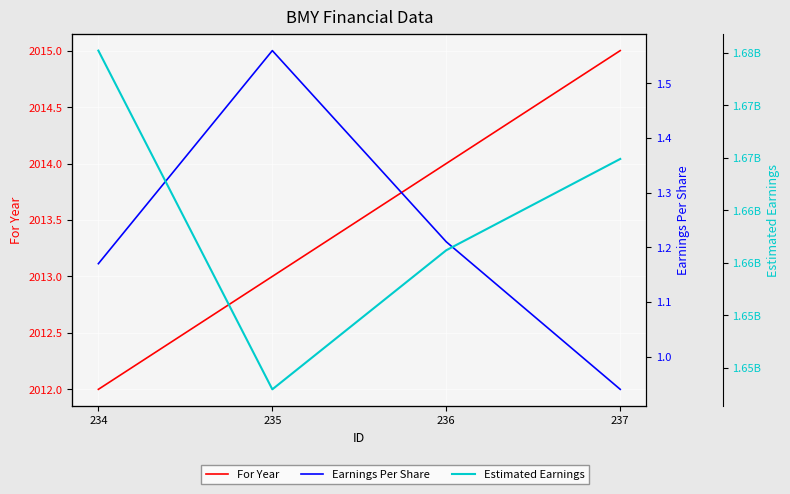

Is the value of Earnings Per Share at 237 greater than the value of For Year at 234?

No